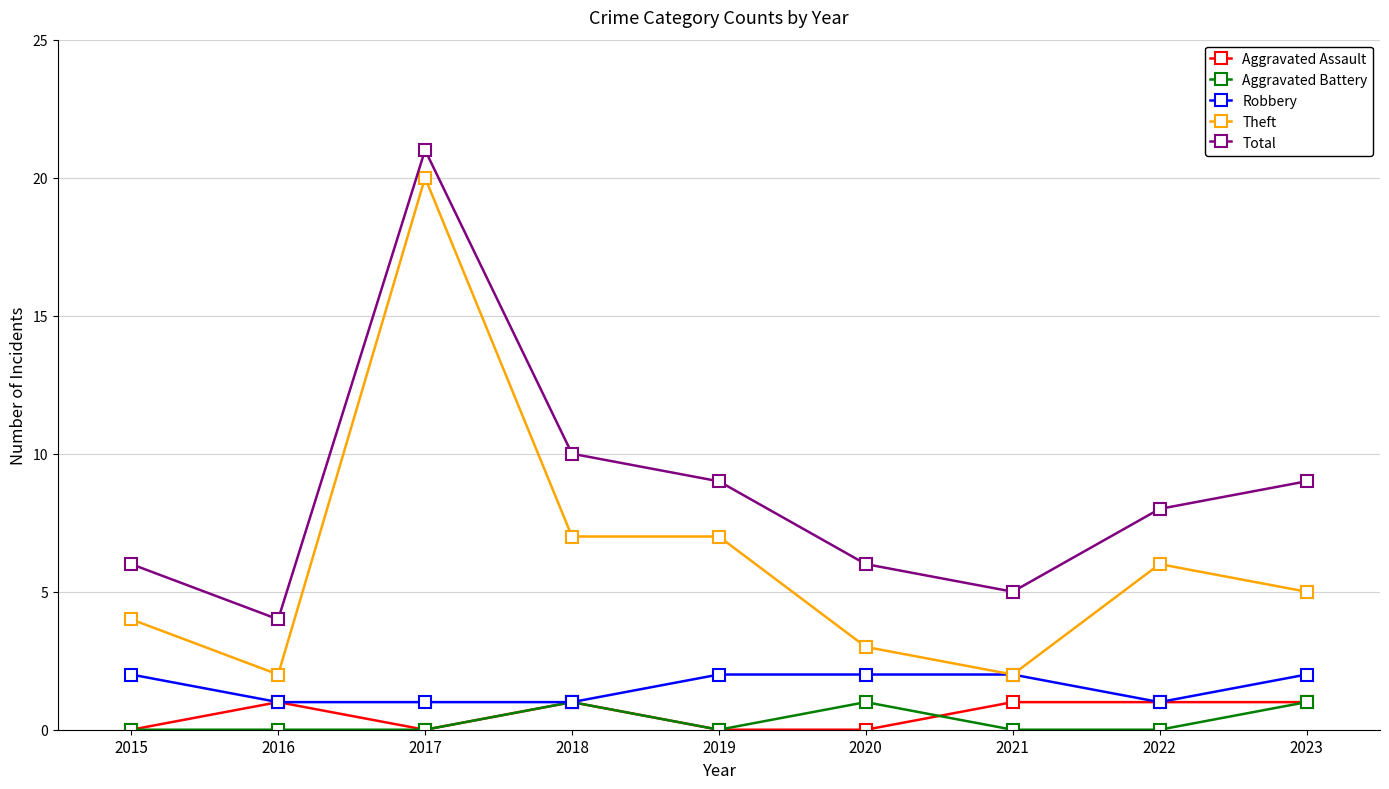

Reading left to right, extract all data points from this chart.

Aggravated Assault: 2015=0	2016=1	2017=0	2018=1	2019=0	2020=0	2021=1	2022=1	2023=1
Aggravated Battery: 2015=0	2016=0	2017=0	2018=1	2019=0	2020=1	2021=0	2022=0	2023=1
Robbery: 2015=2	2016=1	2017=1	2018=1	2019=2	2020=2	2021=2	2022=1	2023=2
Theft: 2015=4	2016=2	2017=20	2018=7	2019=7	2020=3	2021=2	2022=6	2023=5
Total: 2015=6	2016=4	2017=21	2018=10	2019=9	2020=6	2021=5	2022=8	2023=9